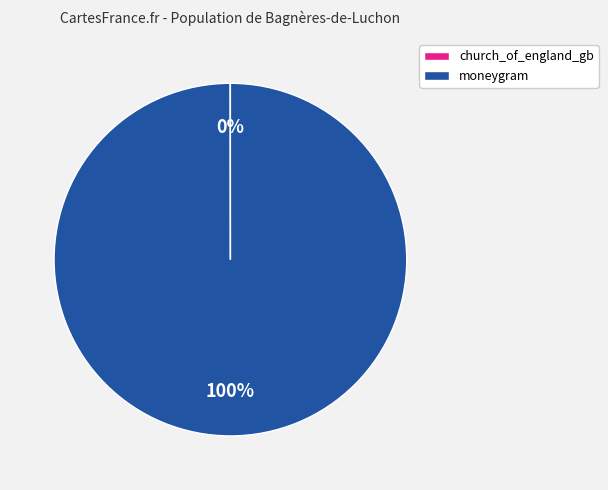

Which category has the biggest portion of the pie?

moneygram